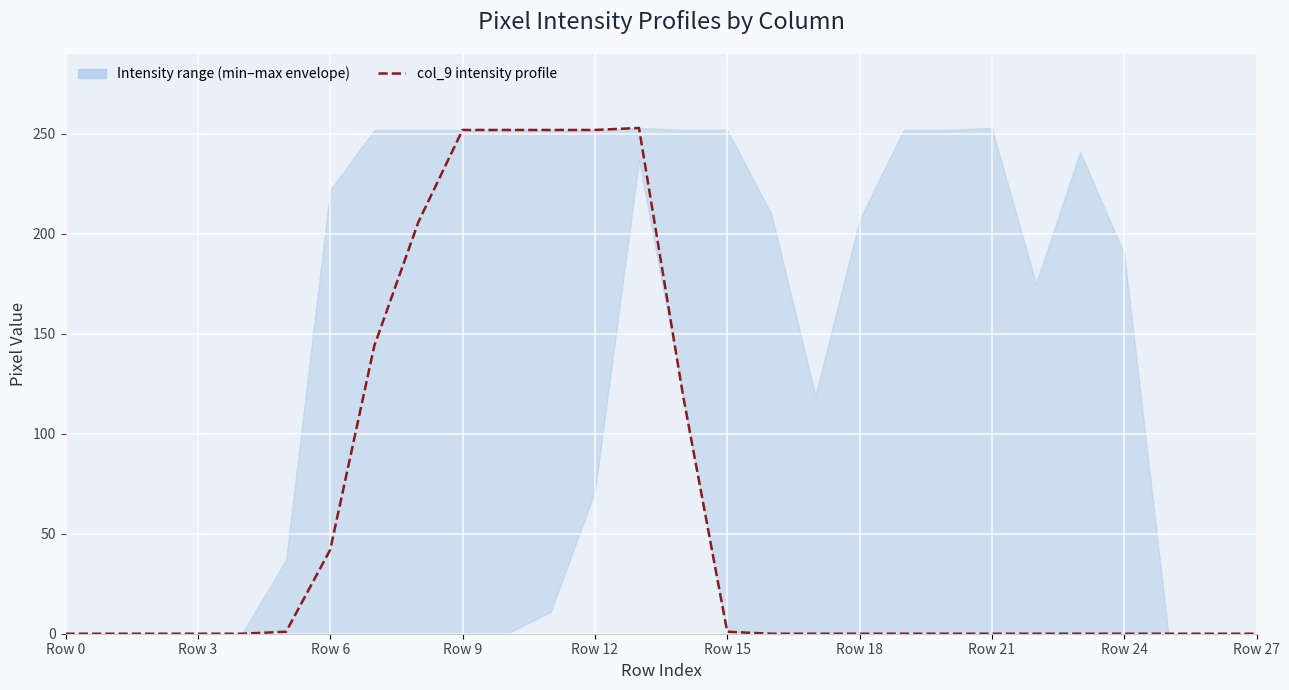

What is the label of the 18th point from the right?

10